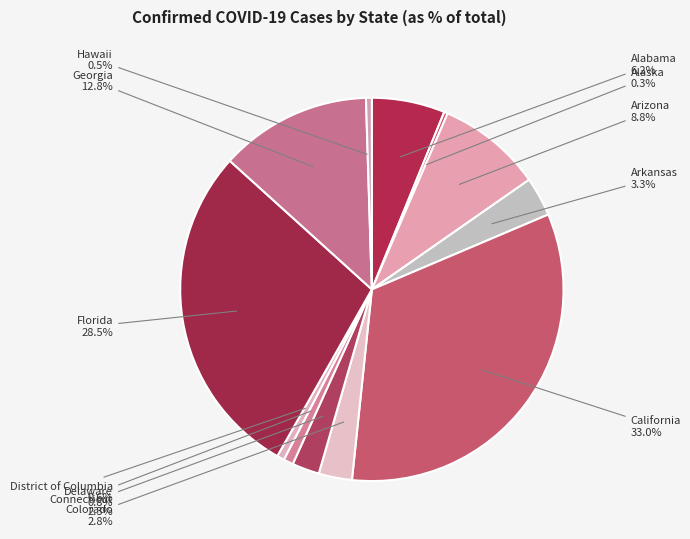

Is it true that Arizona is 19% of the pie?

False